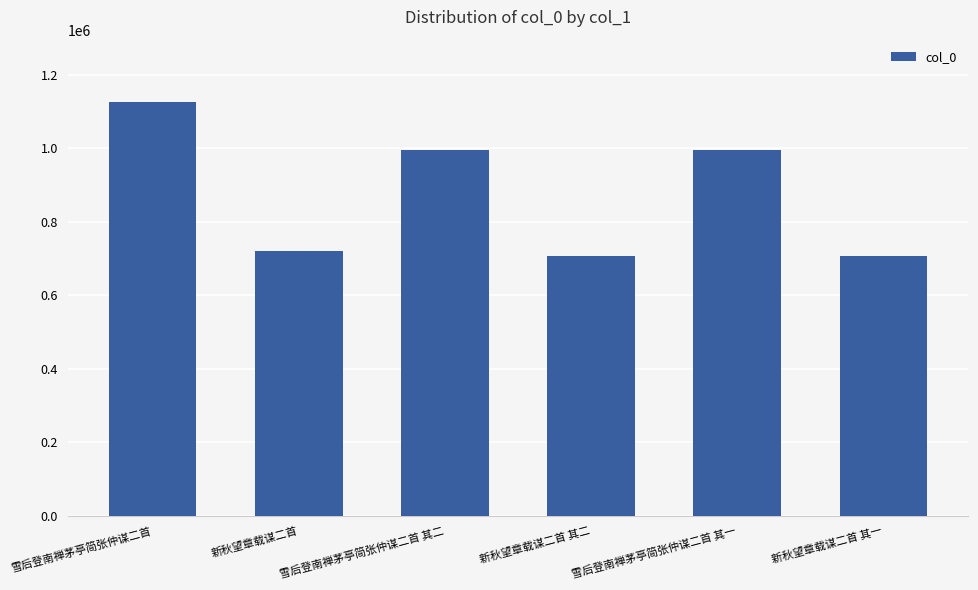

What is the smallest value displayed?

706383